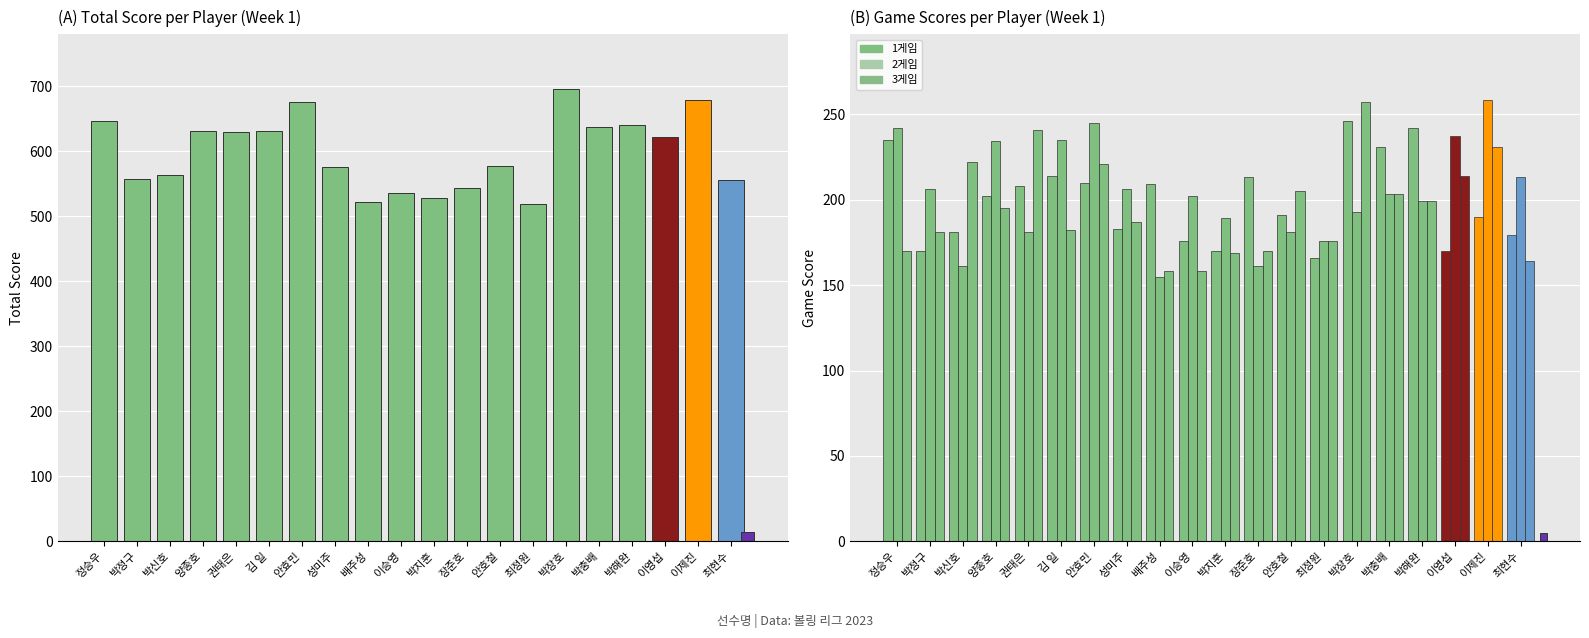

Does the chart contain any negative values?

No